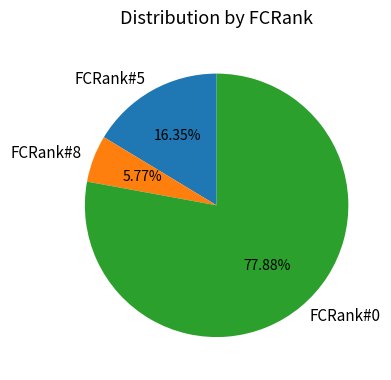

How many segments does this pie chart have?

3